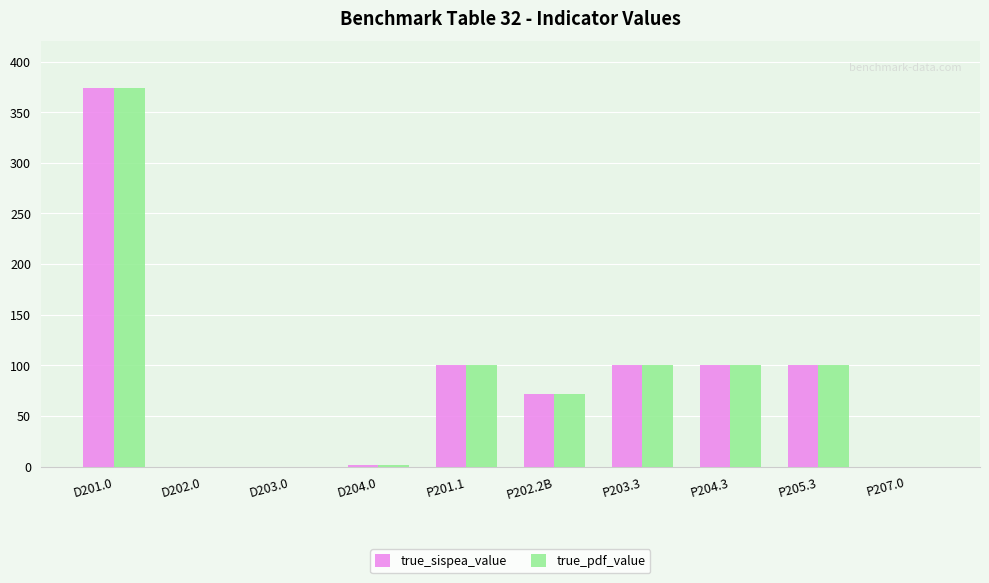

How many distinct data groups are displayed?

2